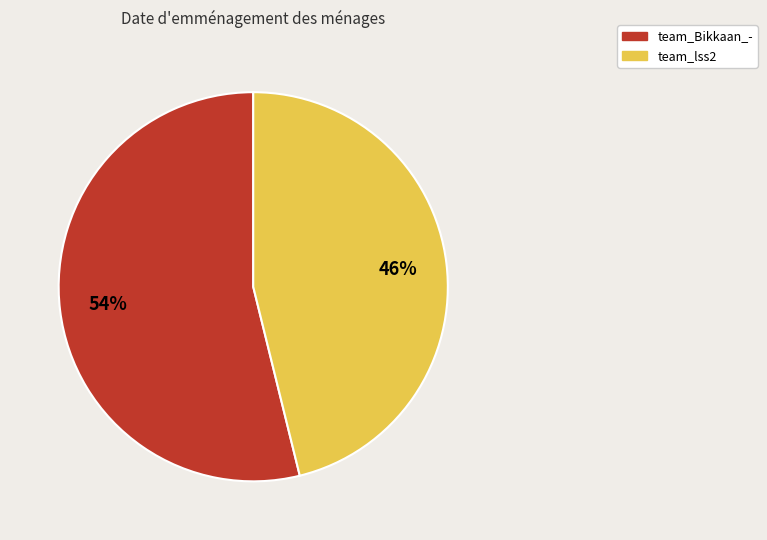

Does team_Bikkaan_- represent more than half of the total?

Yes